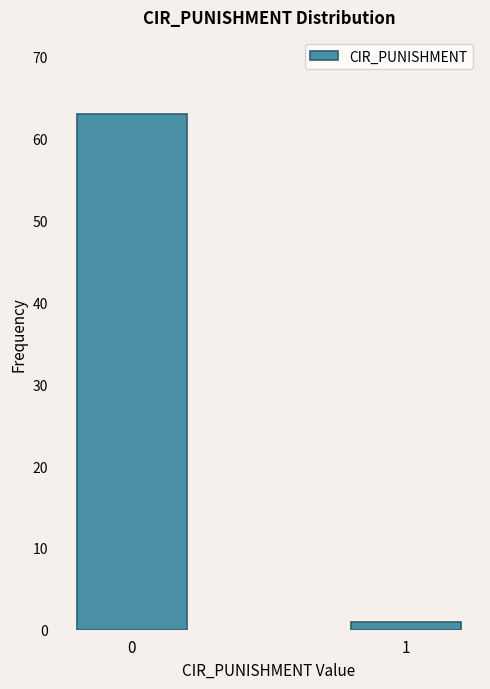

Reading left to right, transcribe all the data shown in this chart.

0=63	1=1